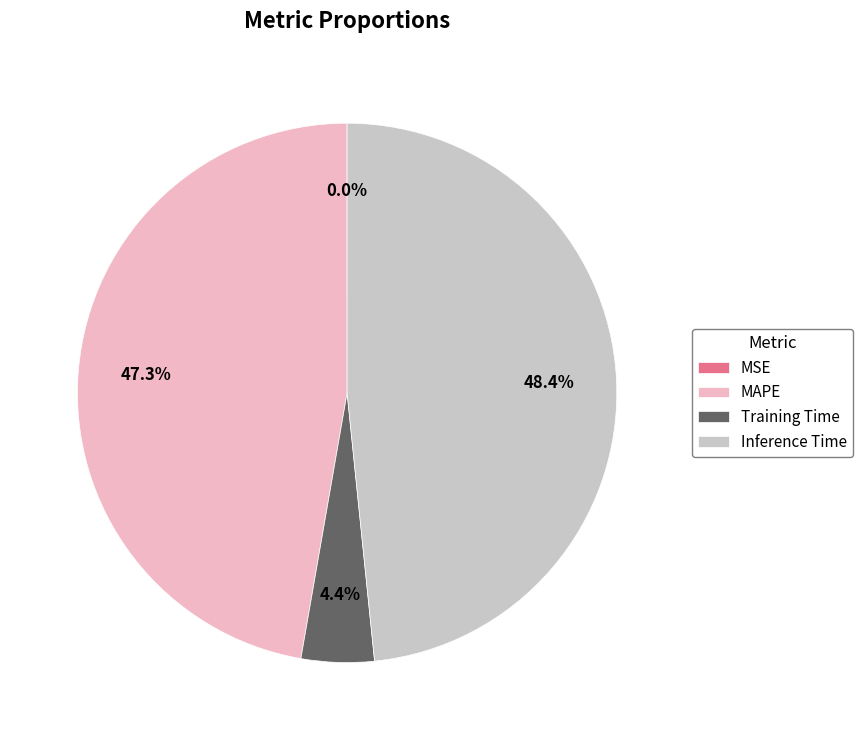

Which slice is the largest?

Inference Time